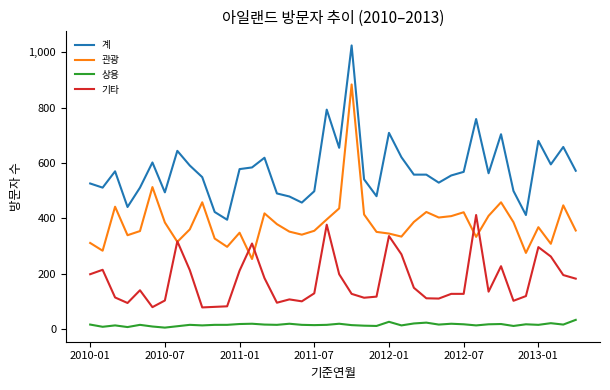

Is this an area chart (filled region under the line)?

No